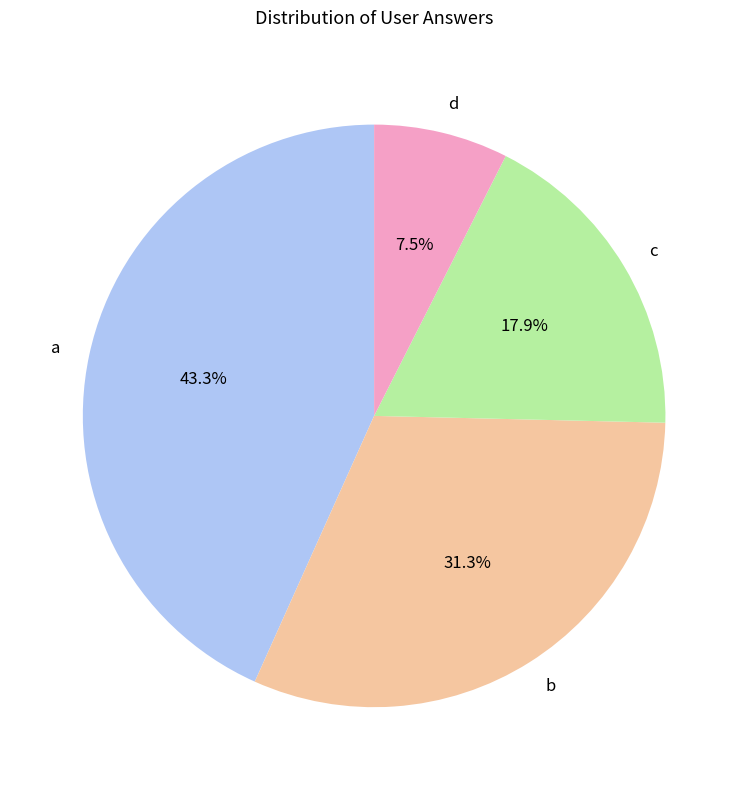

What is the ratio of the value at c to the value at b?

0.6